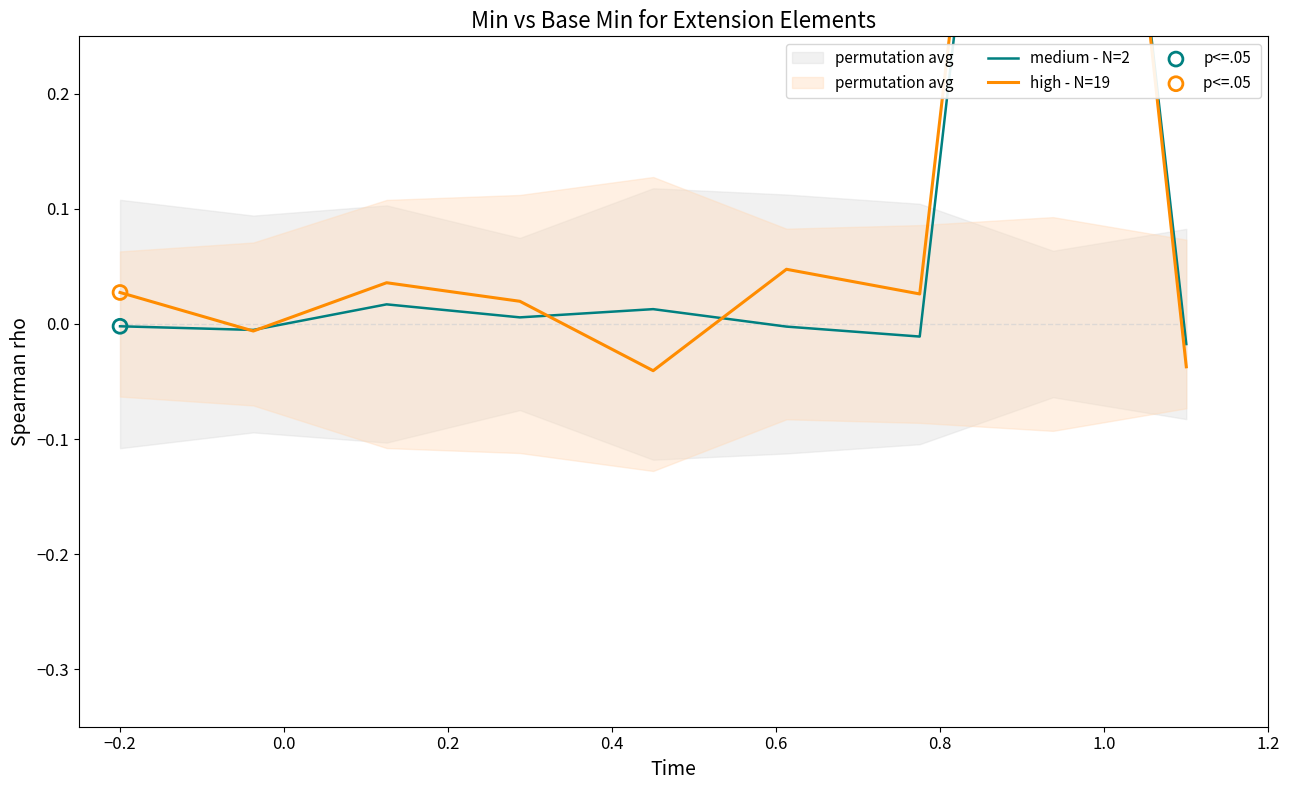

Is the value of high - N=19 at 0.4 greater than the value of medium - N=2 at −0.4?

No